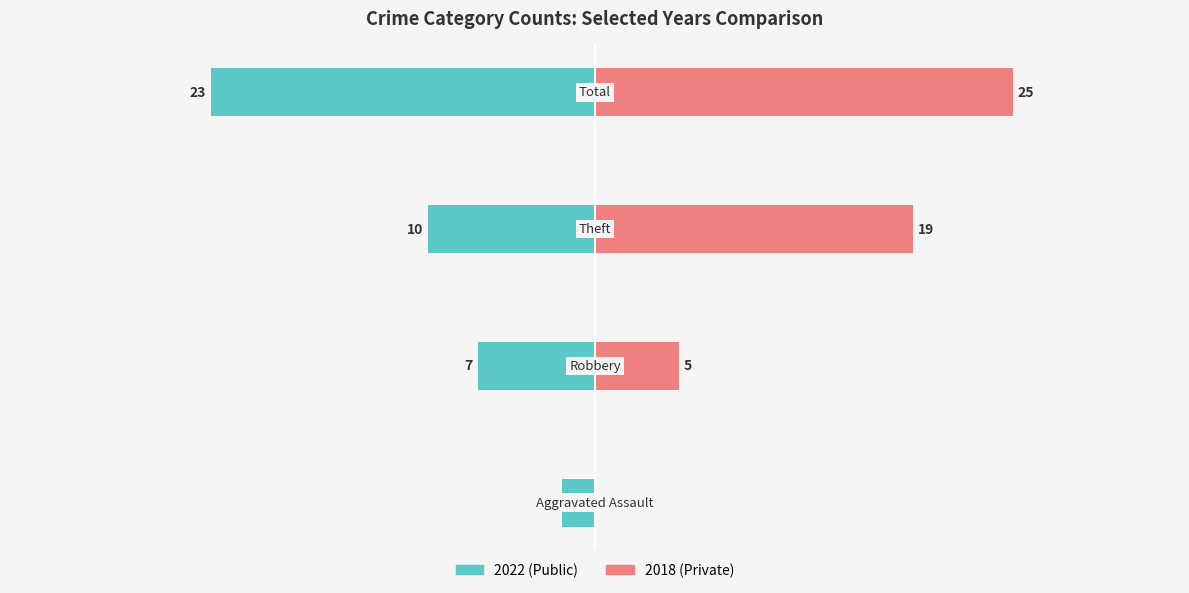

What is the sum of all Earlier Years (2022) values?

-42